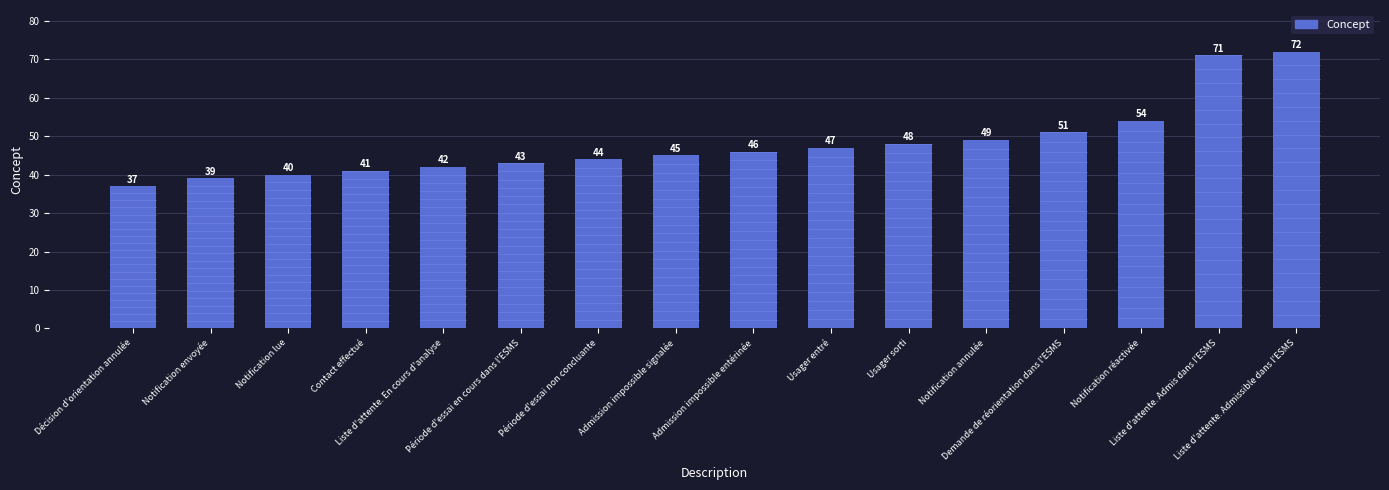

True or false: the data shows 41 at Contact effectué.

True